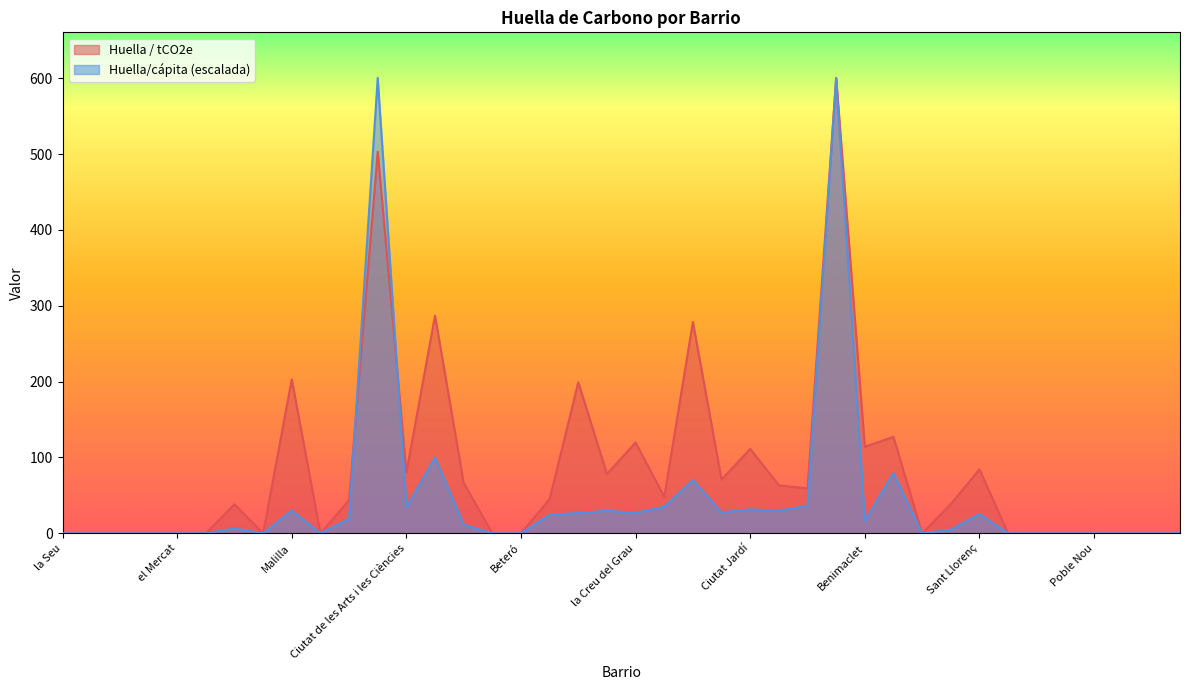

The Huella/cápita / tCO2e series shows -185.8 at Mauella. True or false?

False